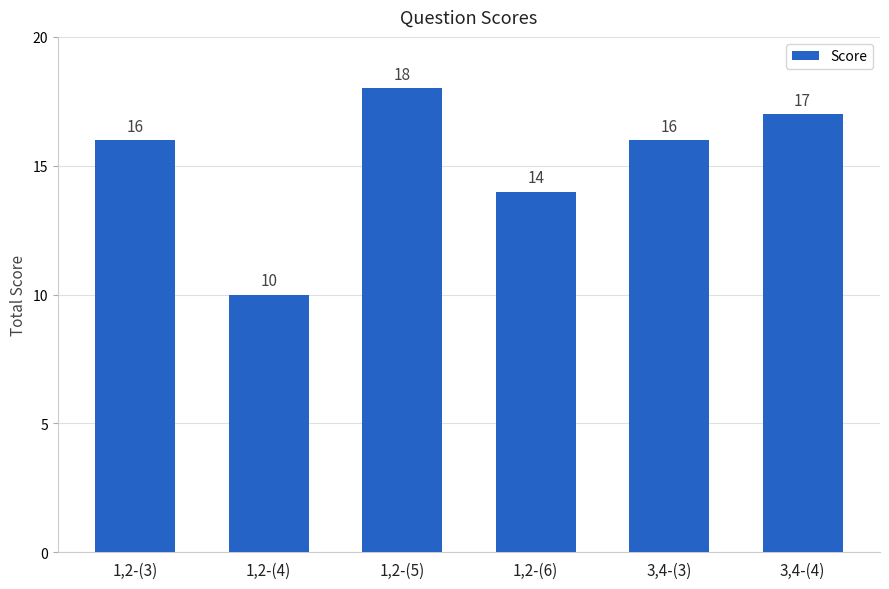

Count the values in the range 14 to 17.

4